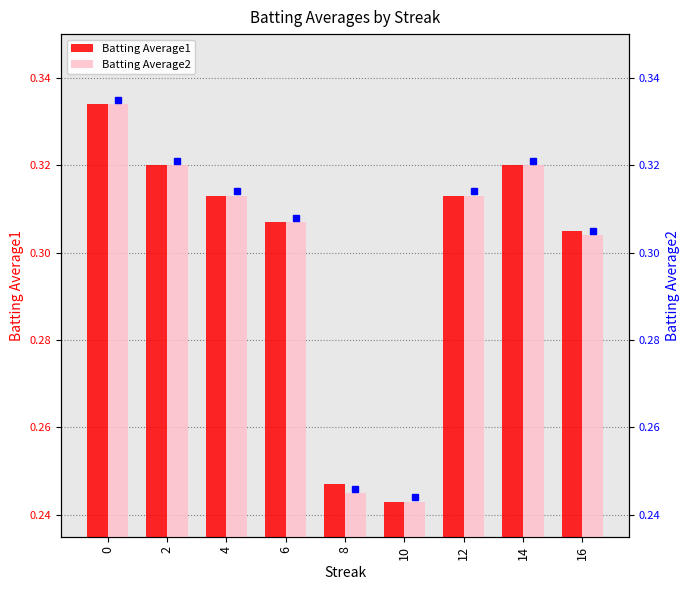

What are all the series names shown in the legend?

Batting Average1, Batting Average2